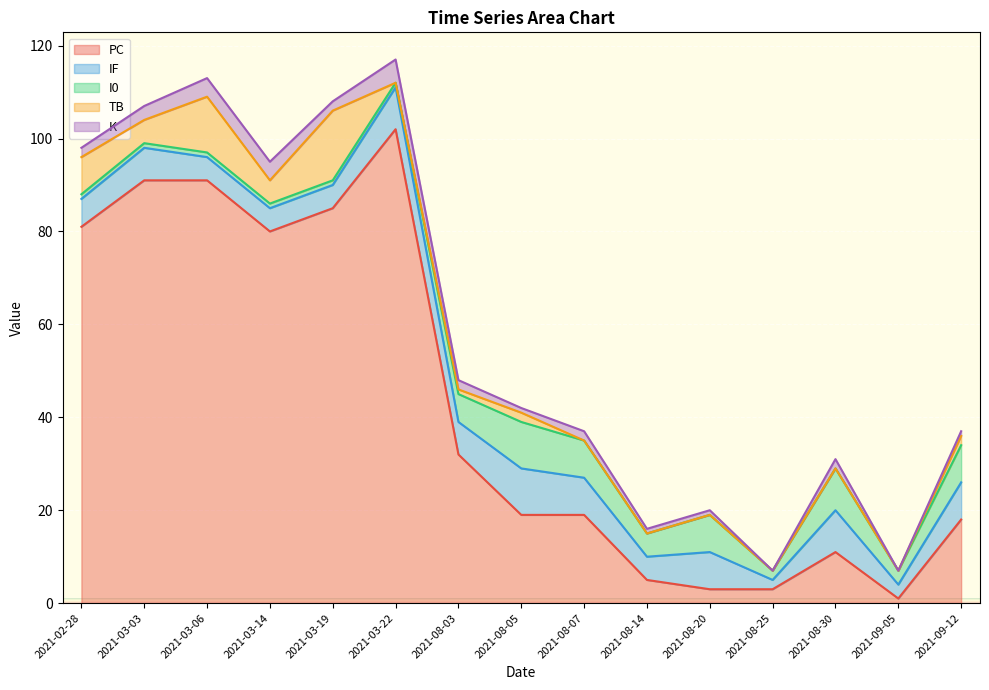

What are all the series names shown in the legend?

PC, IF, I0, TB, K